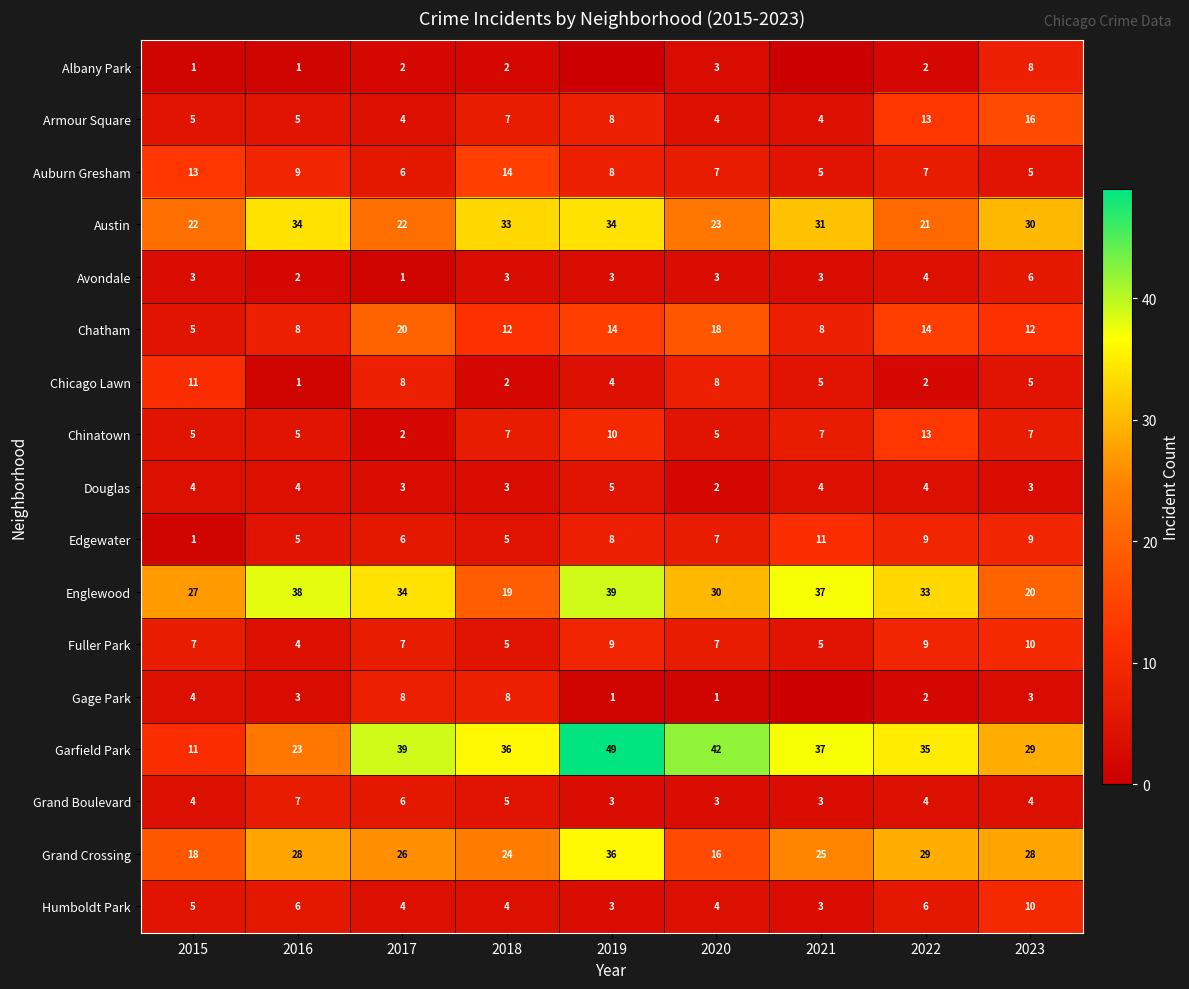

What value does the Edgewater series have at 2020, to the nearest 10?

10